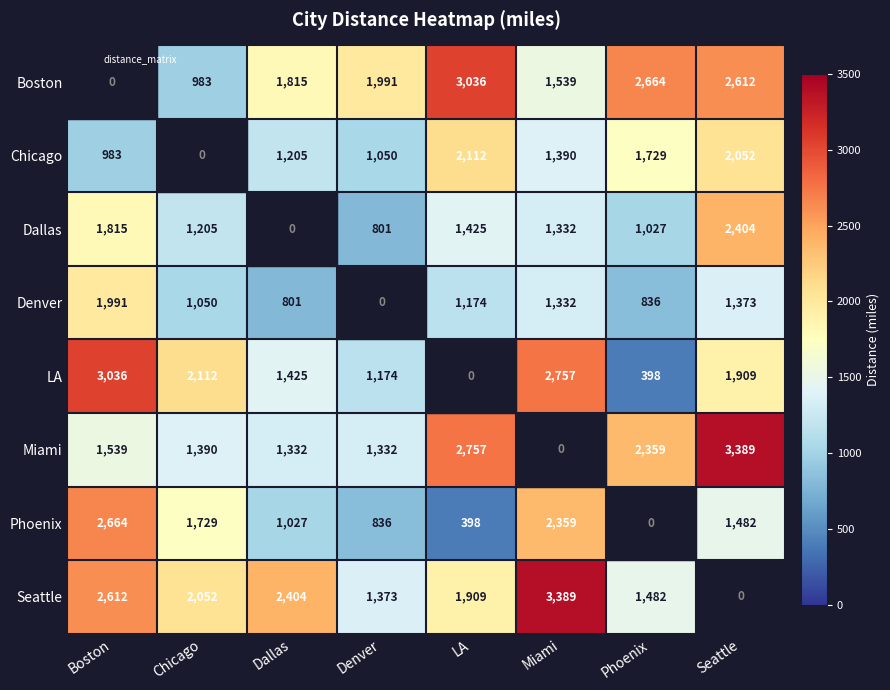

How many data points in Seattle are less than 2404?

4